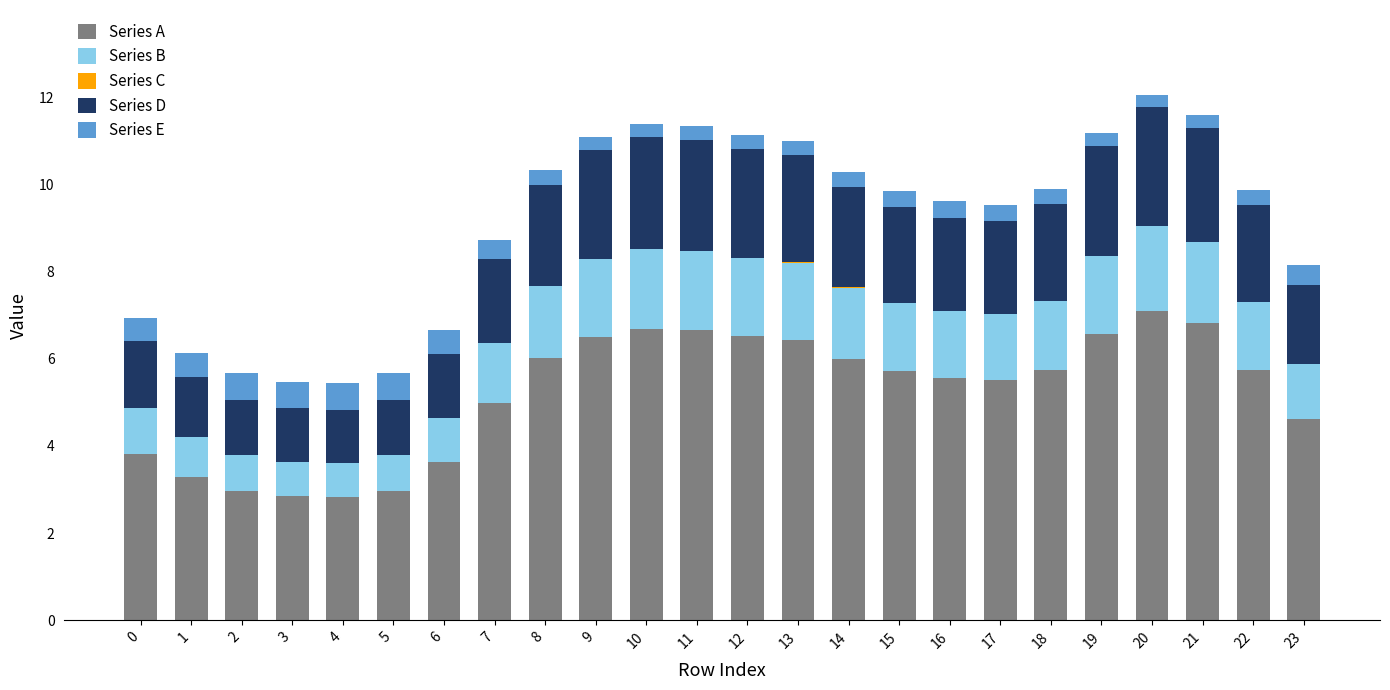

Is it true that Series A equals 2.0 at 13?

False